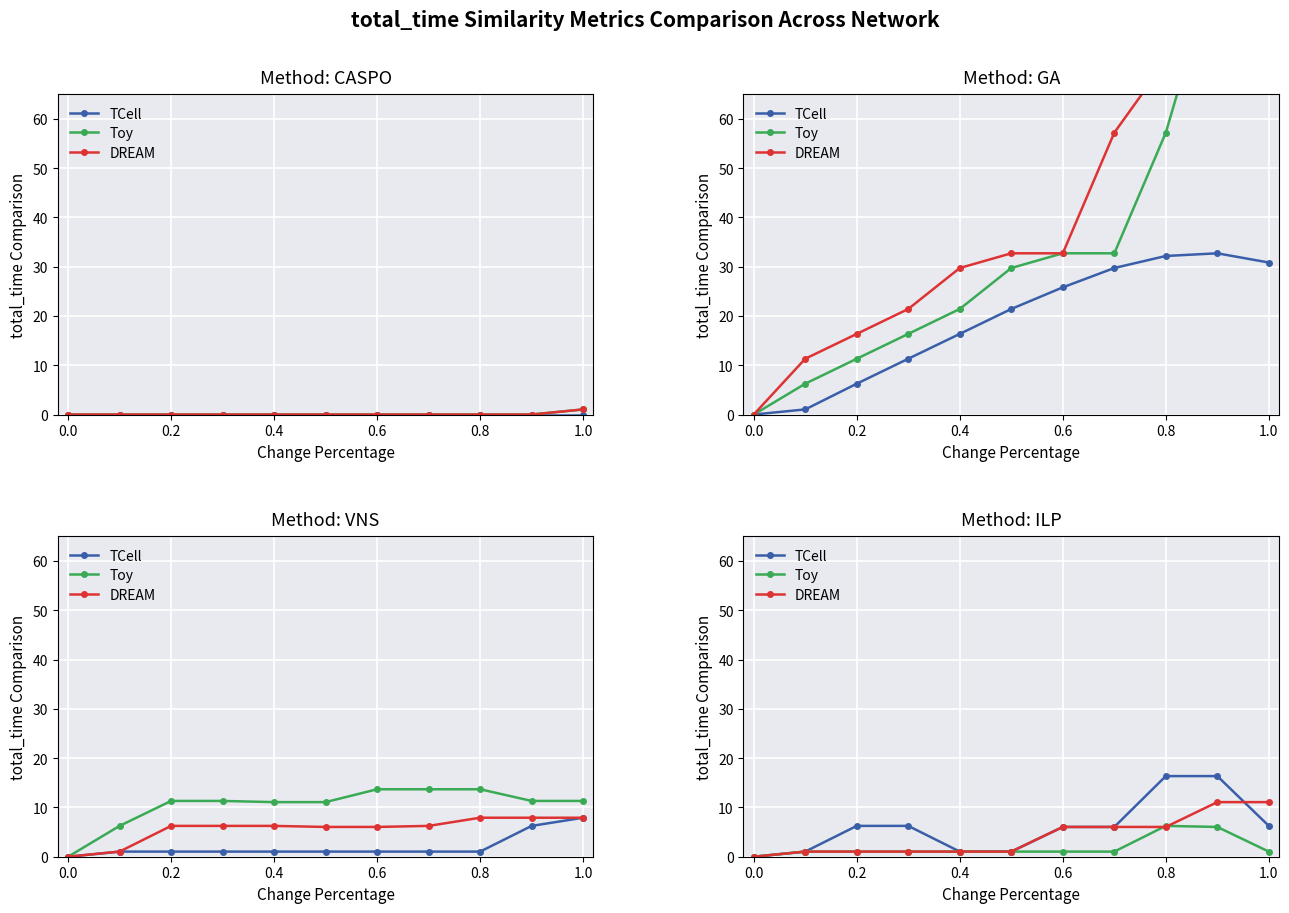

Count the number of categories in the chart.

11